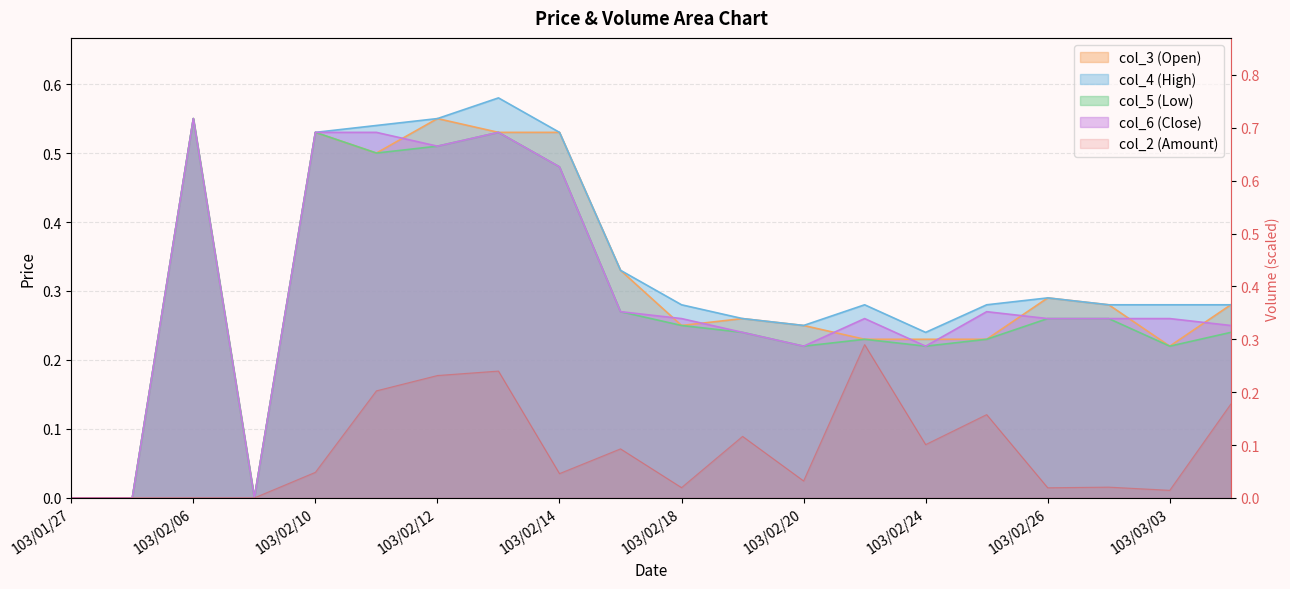

How many lines are shown in the chart?

5